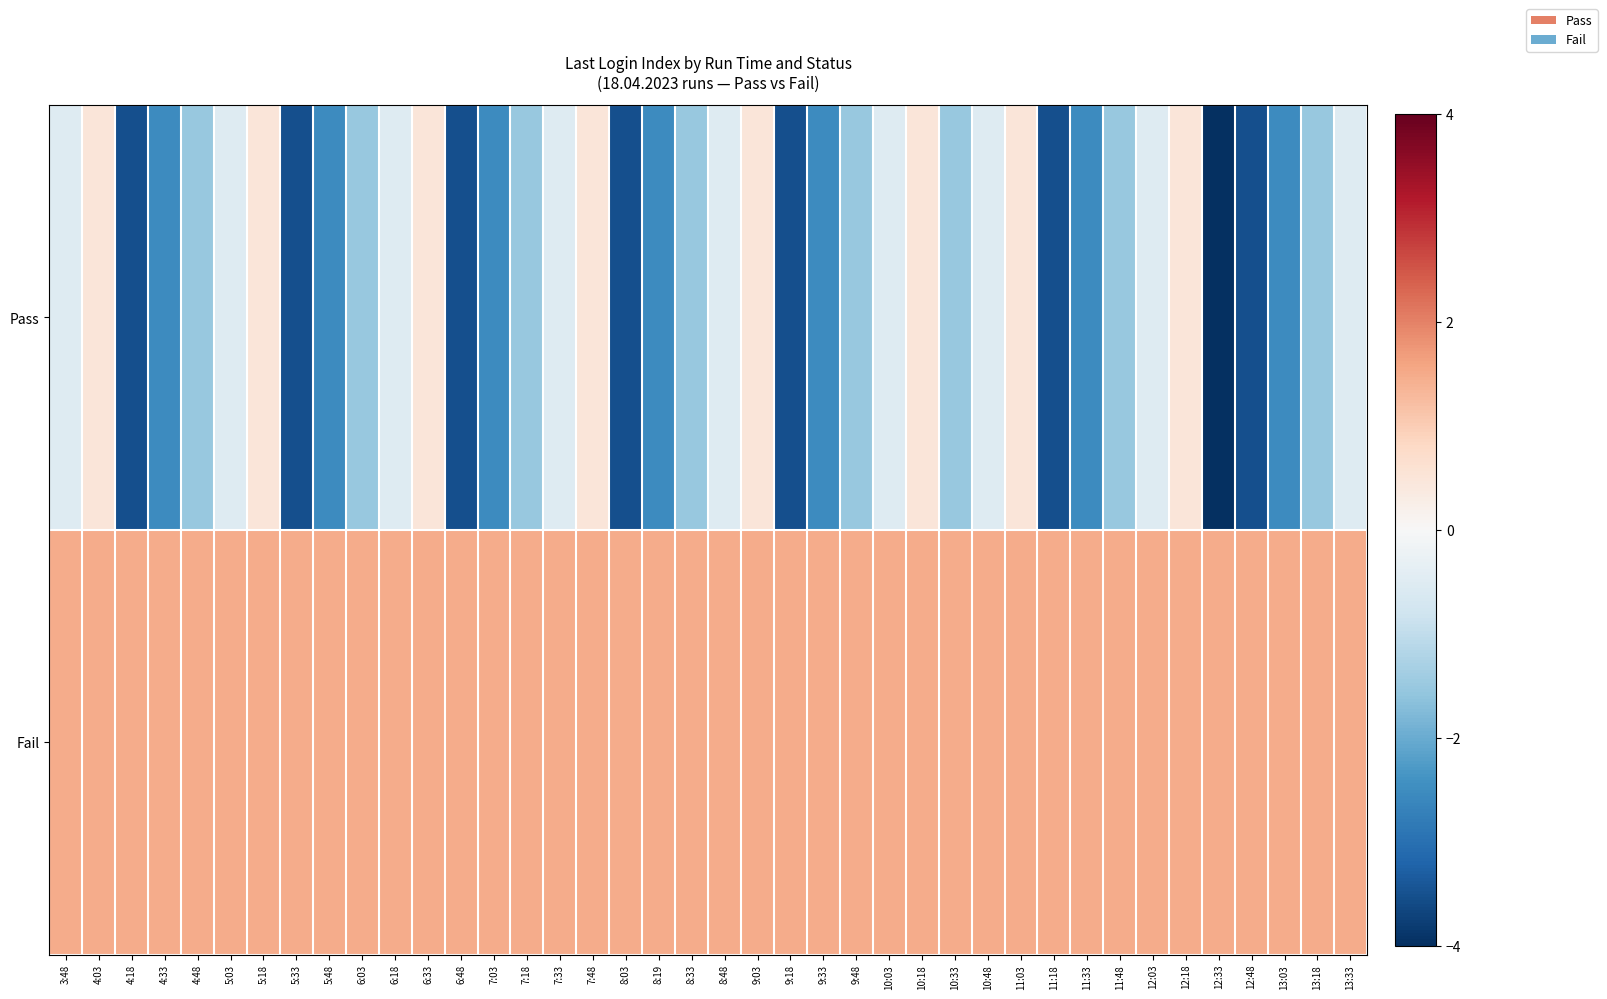

At which category does the chart reach its minimum across all series?

12:33